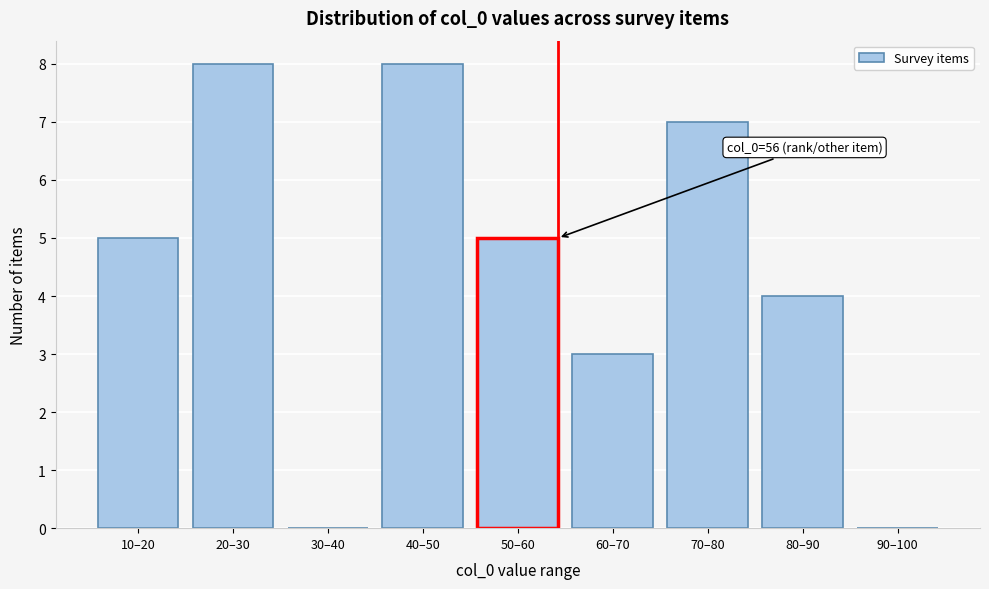

Reading left to right, transcribe all the data shown in this chart.

10–20=5	20–30=8	30–40=0	40–50=8	50–60=5	60–70=3	70–80=7	80–90=4	90–100=0